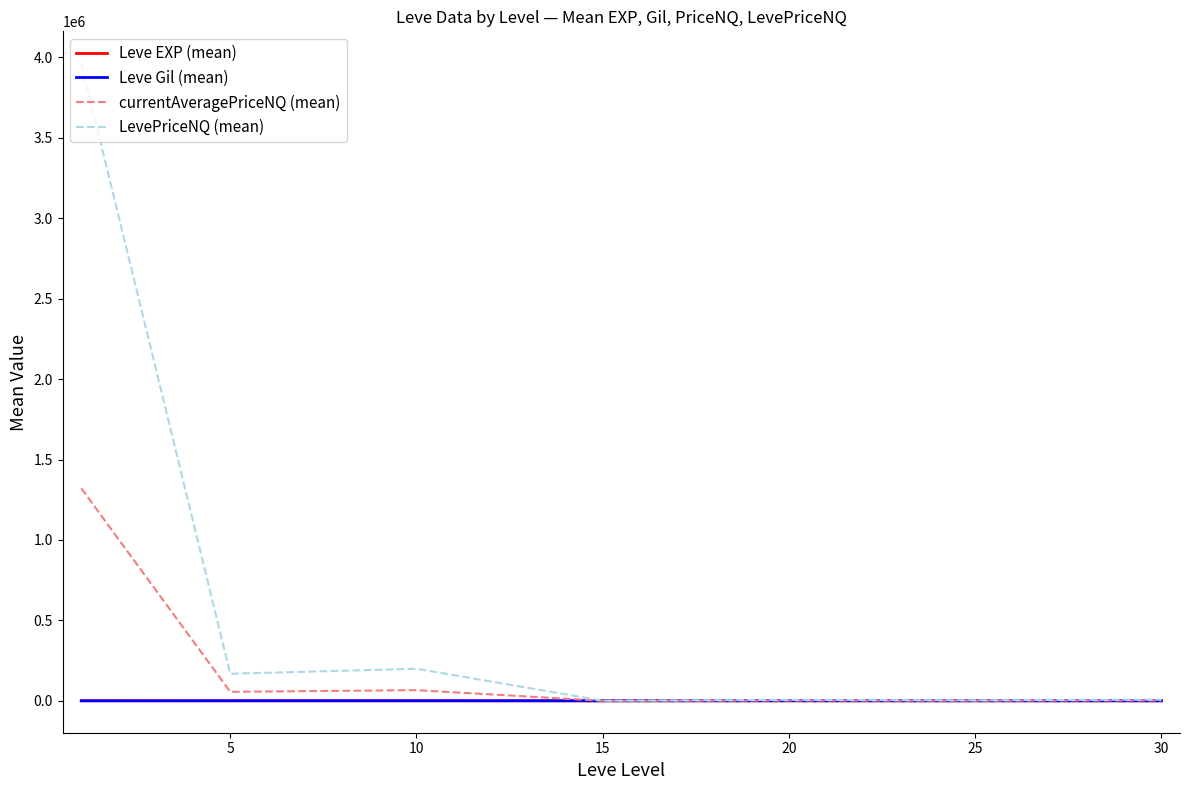

How many lines are shown in the chart?

4